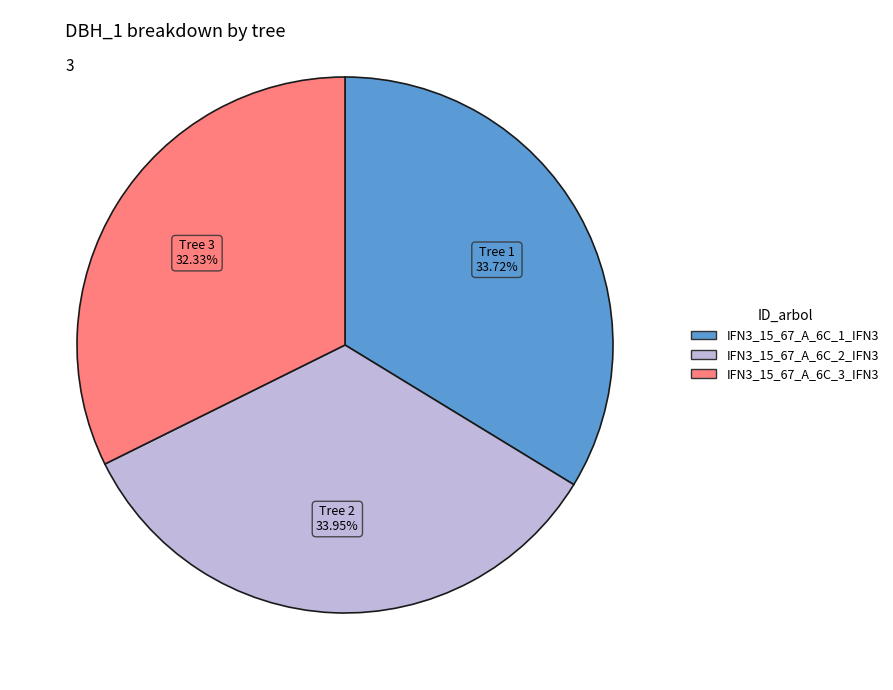

To the nearest percent, what portion does IFN3_15_67_A_6C_1_IFN3 represent?

34%